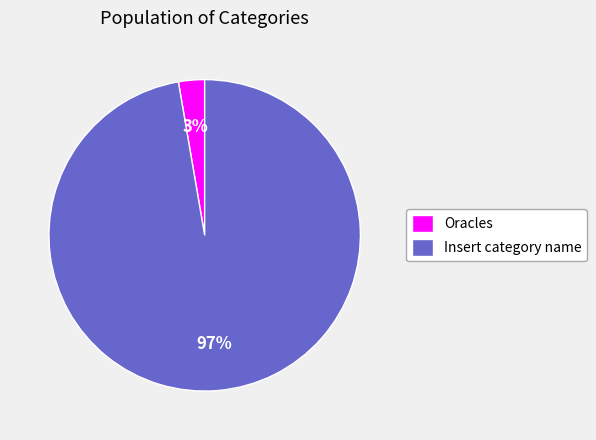

Which has a higher value, Insert category name or Oracles?

Insert category name